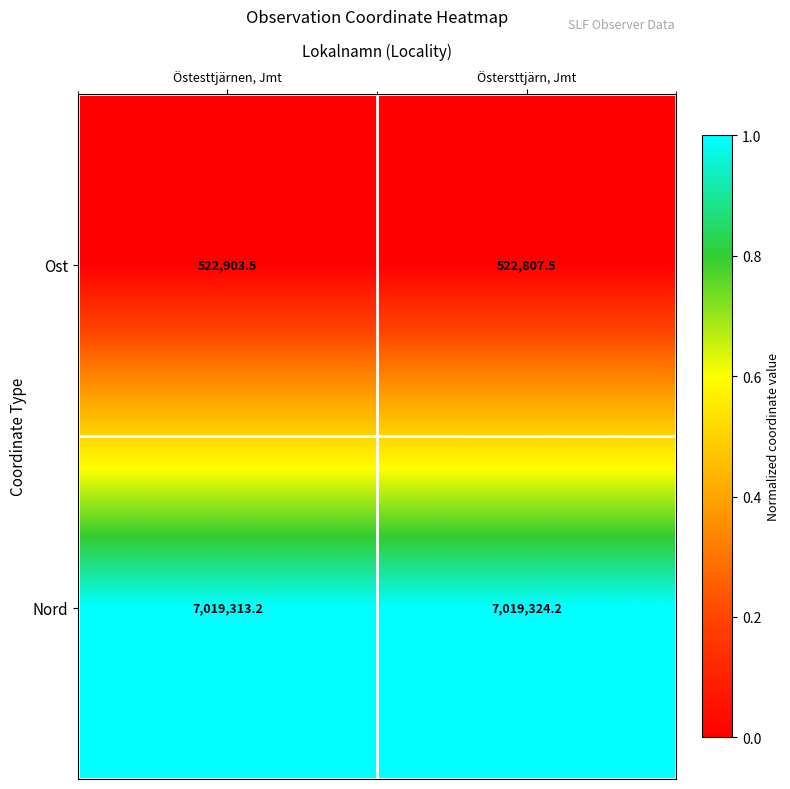

List the series in order of their peak value, lowest first.

Ost, Nord